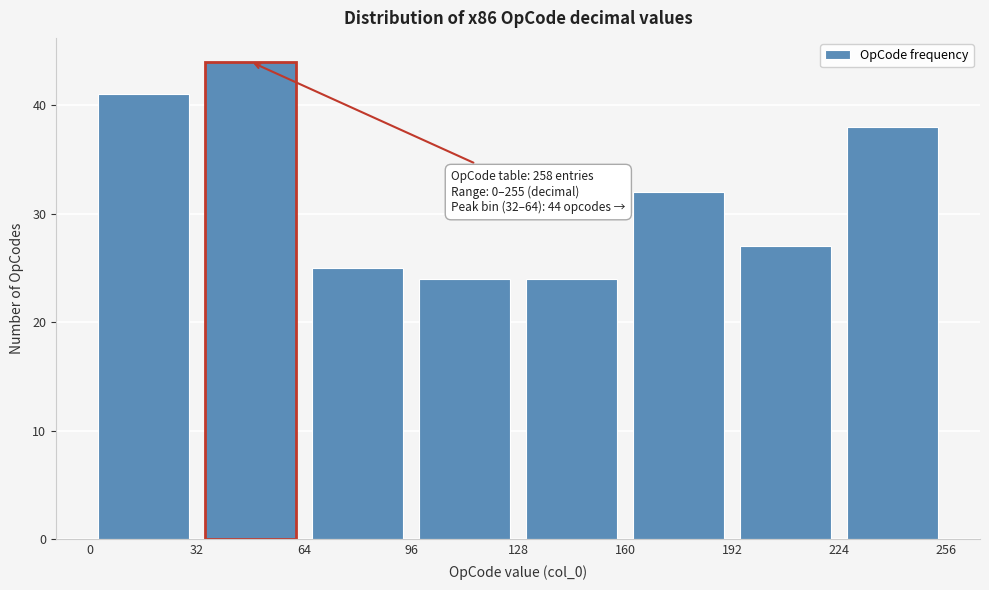

Over which range of the x-axis is the bar tallest?

32 to 64